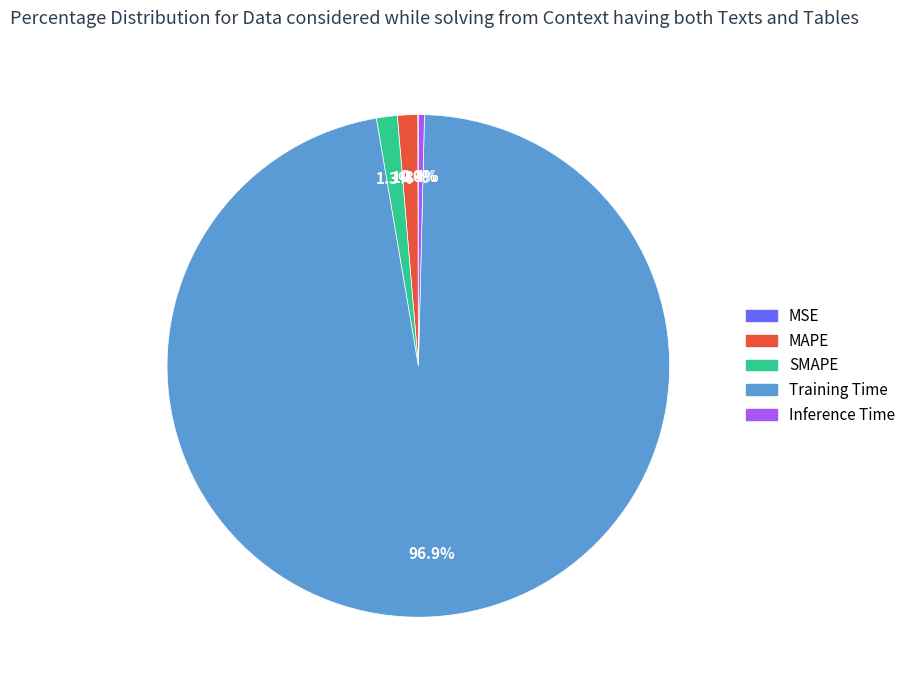

To the nearest percent, what percentage of the pie is MAPE?

1%